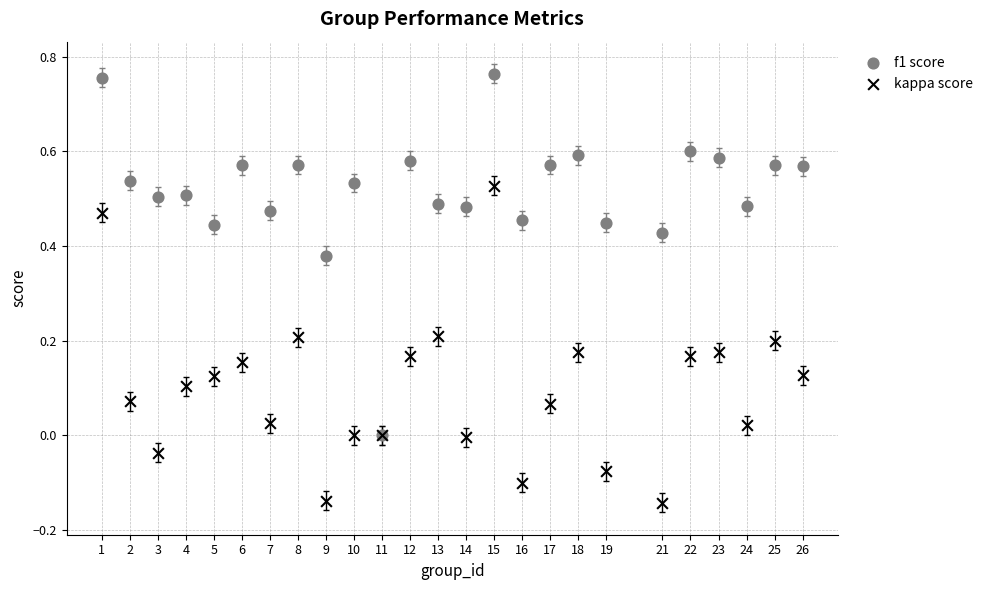

What are all the series names shown in the legend?

f1 score, kappa score